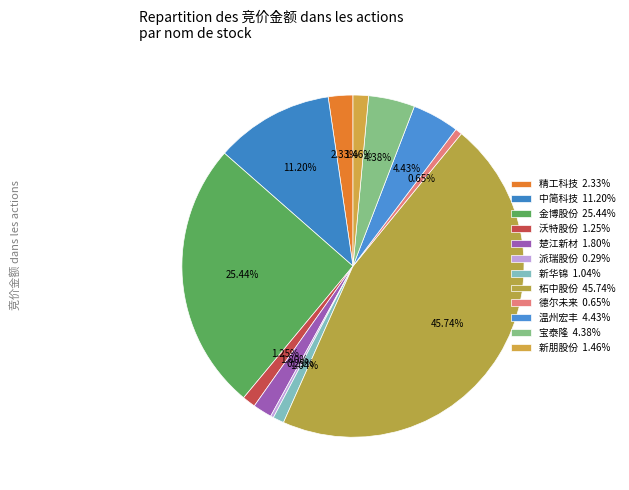

What is the change in value from 精工科技 to 新朋股份?

-11938990